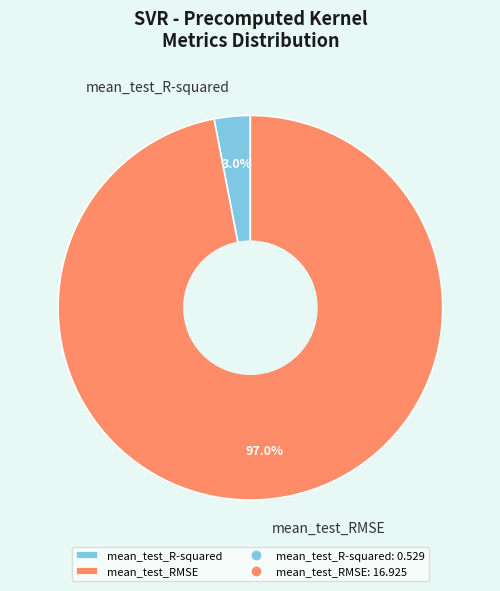

Does any single category account for the majority?

Yes